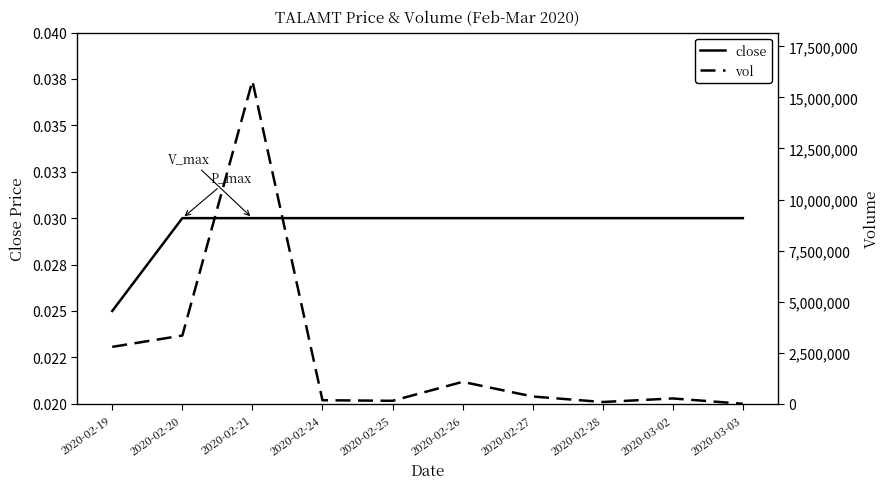

At which category does vol reach its first local valley?

2020-02-25